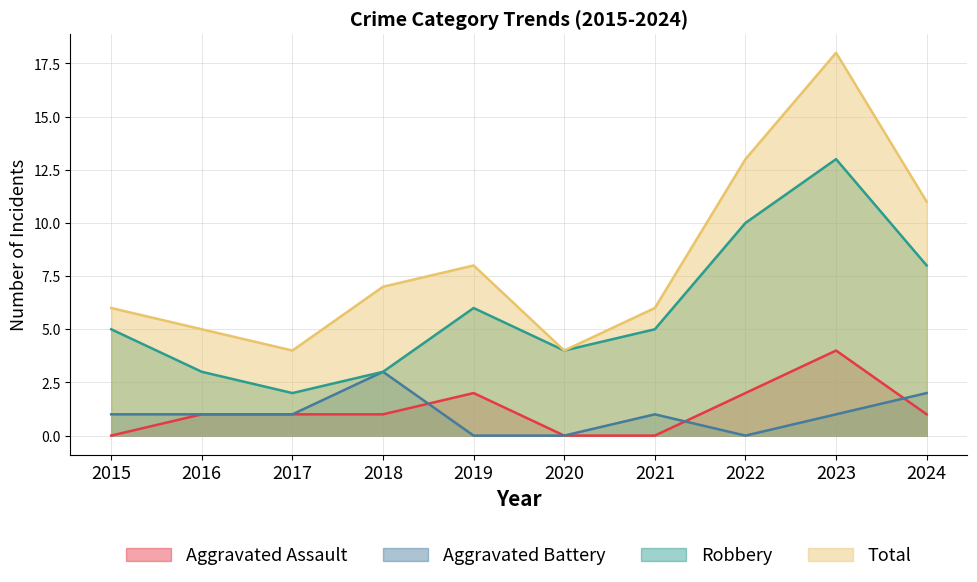

What is the total value across all series at 2022?

25